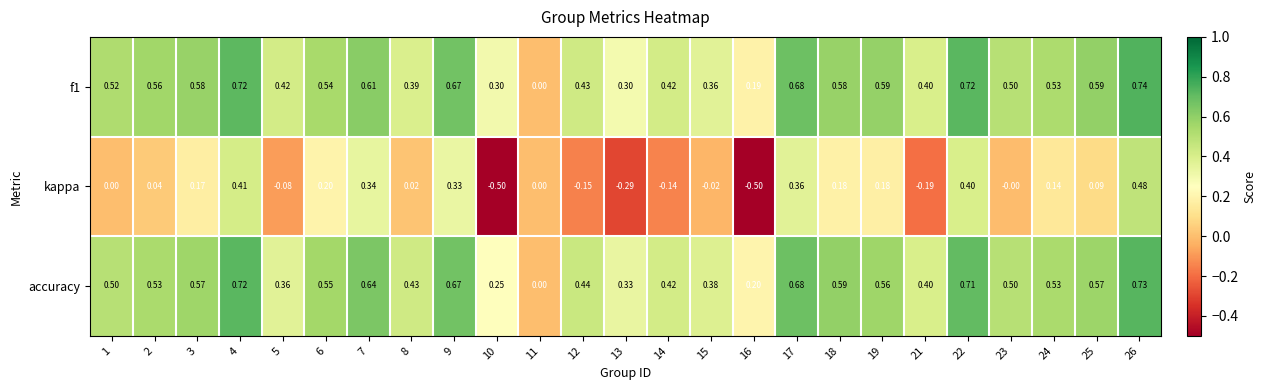

Between 17 and 25, which series saw the biggest shift?

kappa